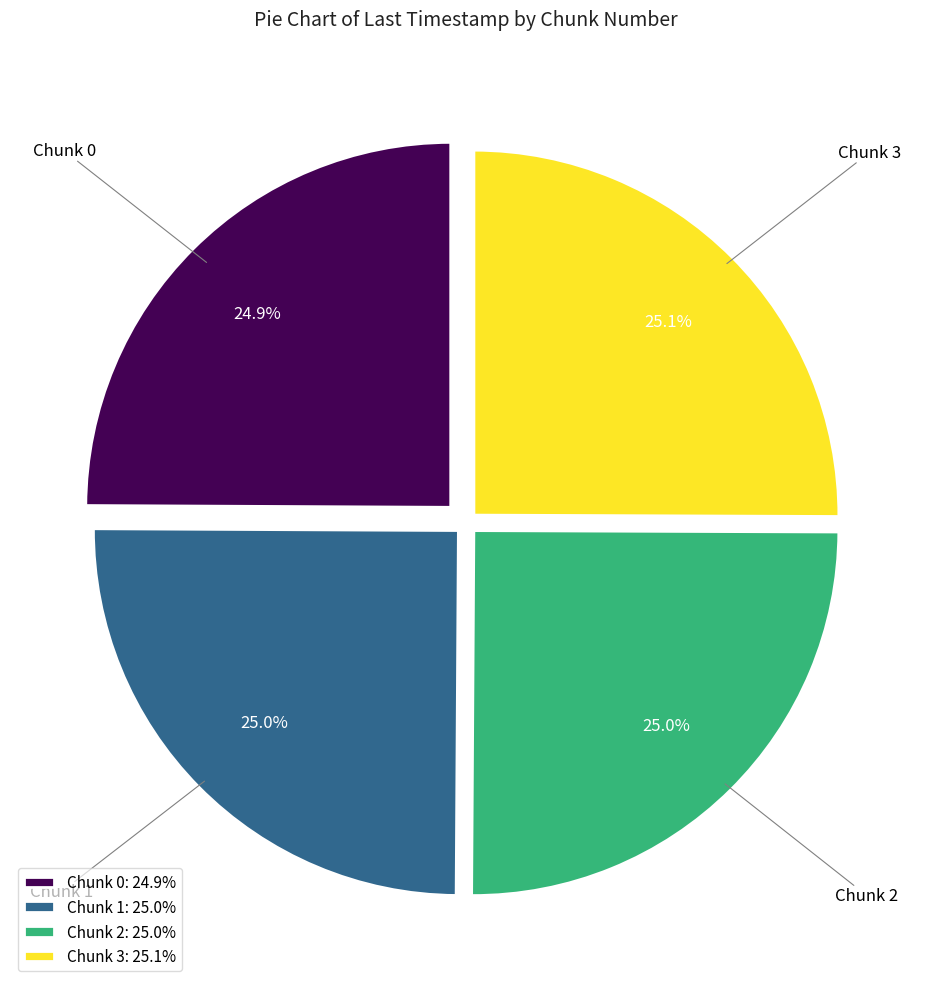

Does any single category account for the majority?

No